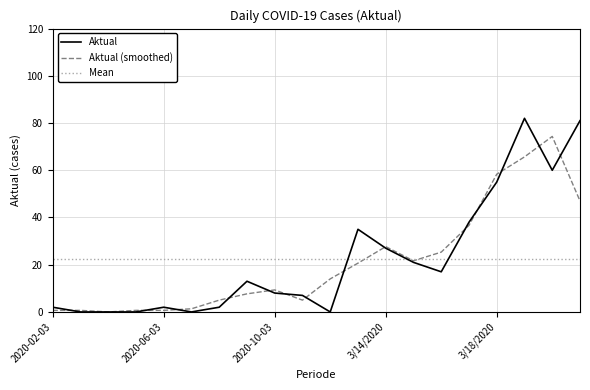

What are all the series names shown in the legend?

Aktual, Aktual (smoothed), Mean